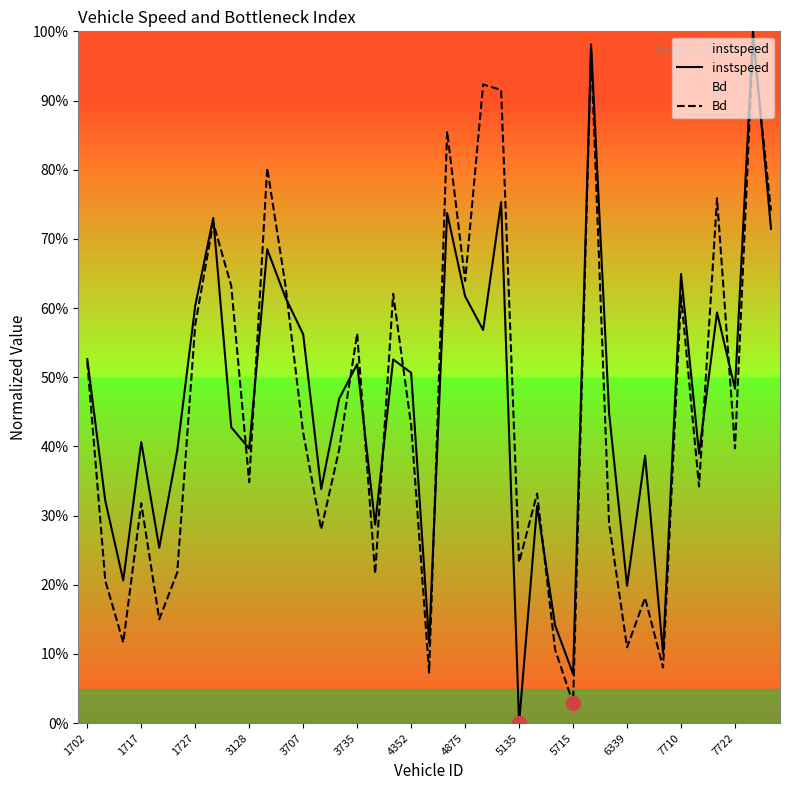

The value of instspeed at 16 is 0.3. True or false?

True